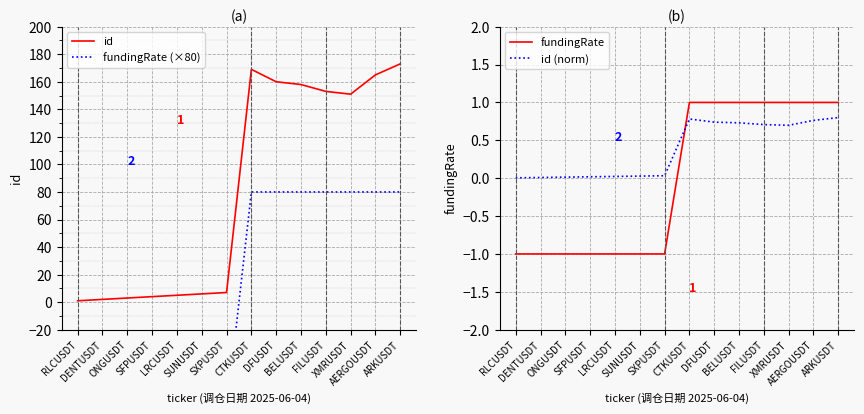

Does the chart display data point markers on the line(s)?

No